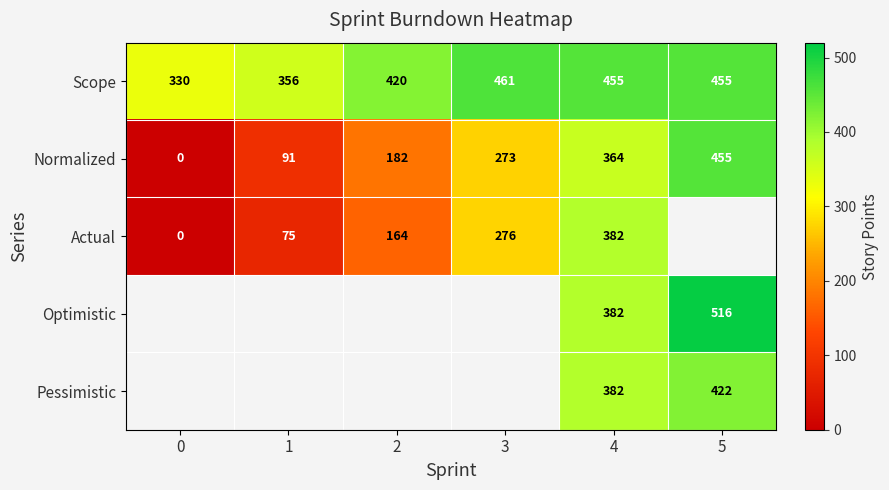

True or false: Scope has a value of 104.0 at 3.

False